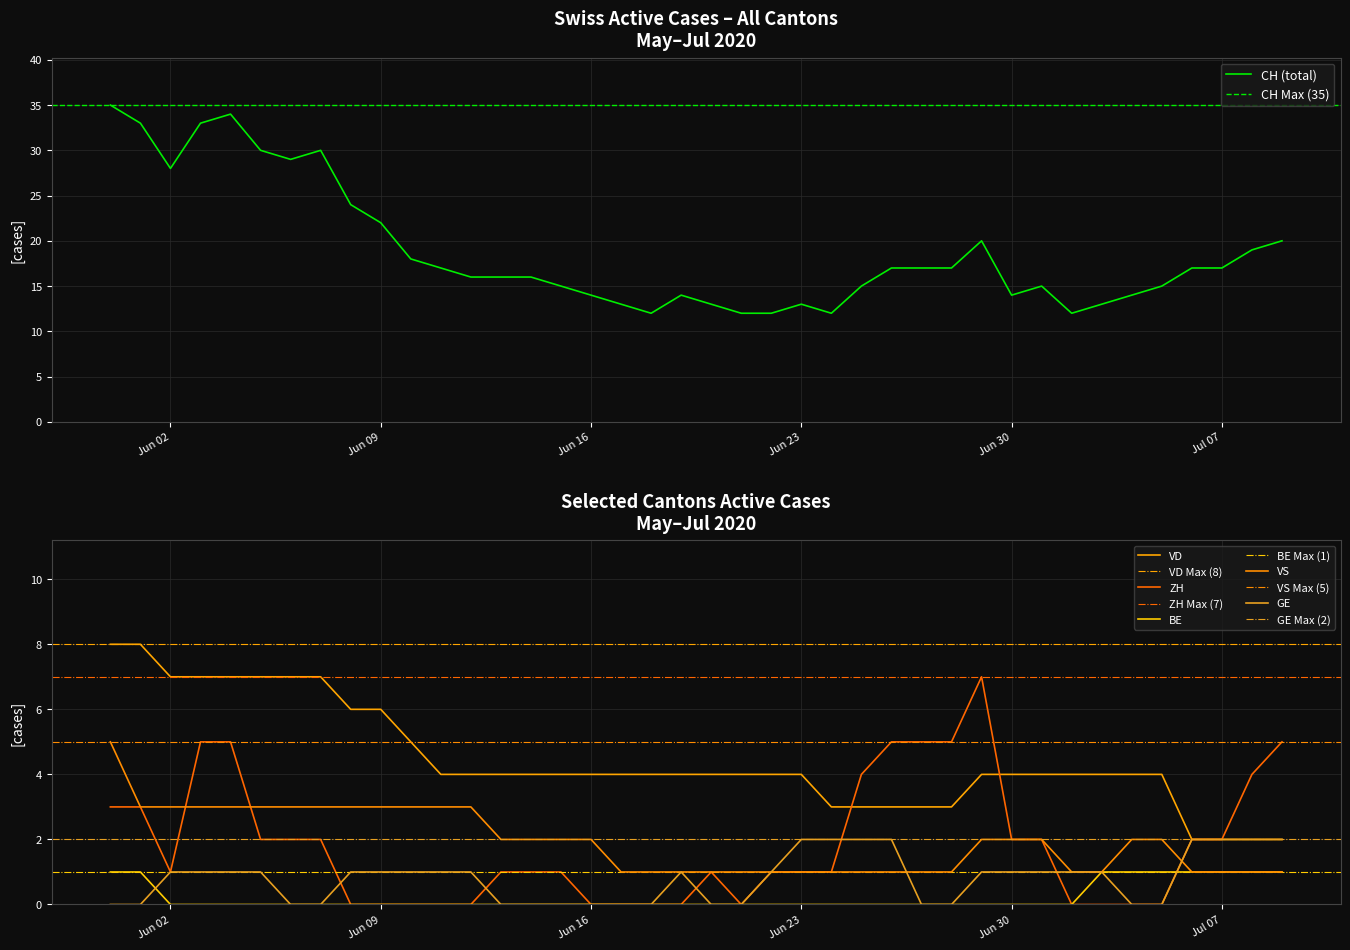

Reading right to left, transcribe all the data shown in this chart.

CH: 20	19	17	17	15	14	13	12	15	14	20	17	17	17	15	12	13	12	12	13	14	12	13	14	15	16	16	16	17	18	22	24	30	29	30	34	33	28	33	35
ZH: 5	4	2	2	0	0	0	0	2	2	7	5	5	5	4	1	1	1	0	1	0	0	0	0	1	1	1	0	0	0	0	0	2	2	2	5	5	1	3	3
VD: 2	2	2	2	4	4	4	4	4	4	4	3	3	3	3	3	4	4	4	4	4	4	4	4	4	4	4	4	4	5	6	6	7	7	7	7	7	7	8	8
BE: 1	1	1	1	1	1	1	0	0	0	0	0	0	0	0	0	0	0	0	0	0	0	0	0	0	0	0	0	0	0	0	0	0	0	0	0	0	0	1	1
VS: 1	1	1	1	2	2	1	1	2	2	2	1	1	1	1	1	1	1	1	1	1	1	1	2	2	2	2	3	3	3	3	3	3	3	3	3	3	3	3	5
GE: 2	2	2	2	0	0	1	1	1	1	1	0	0	2	2	2	2	1	0	0	1	0	0	0	0	0	0	1	1	1	1	1	0	0	1	1	1	1	0	0